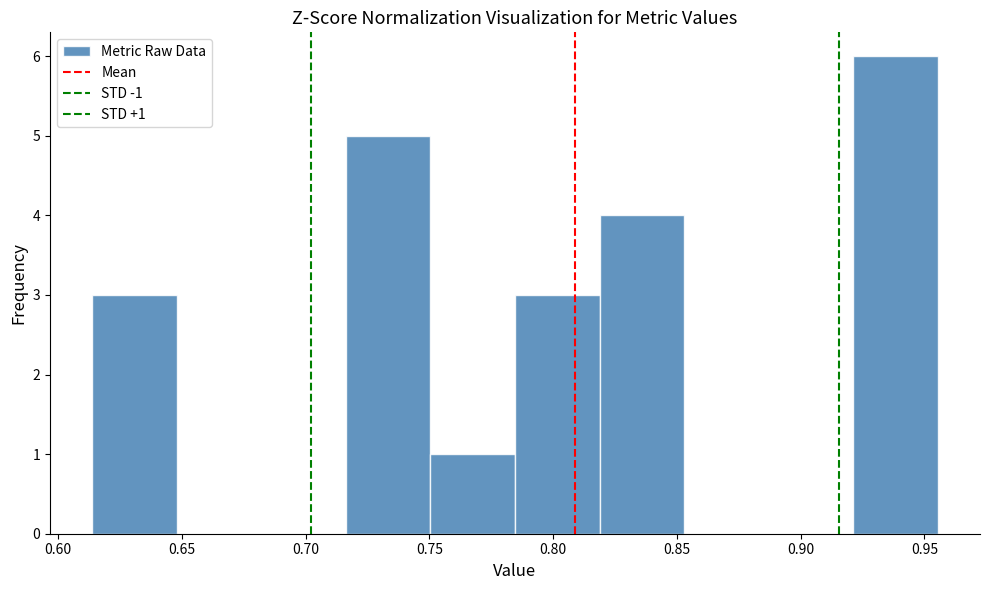

Which range on the x-axis has the tallest bar?

0.920 to 0.955